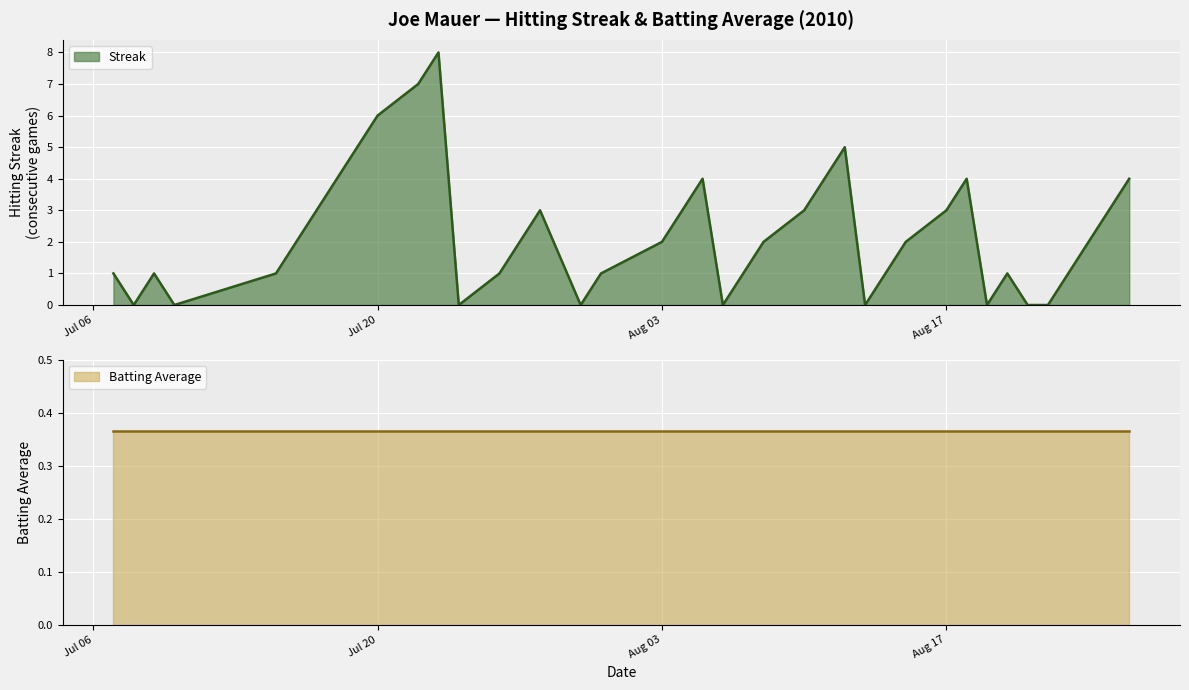

The value at 2010-08-10 is 3. True or false?

True